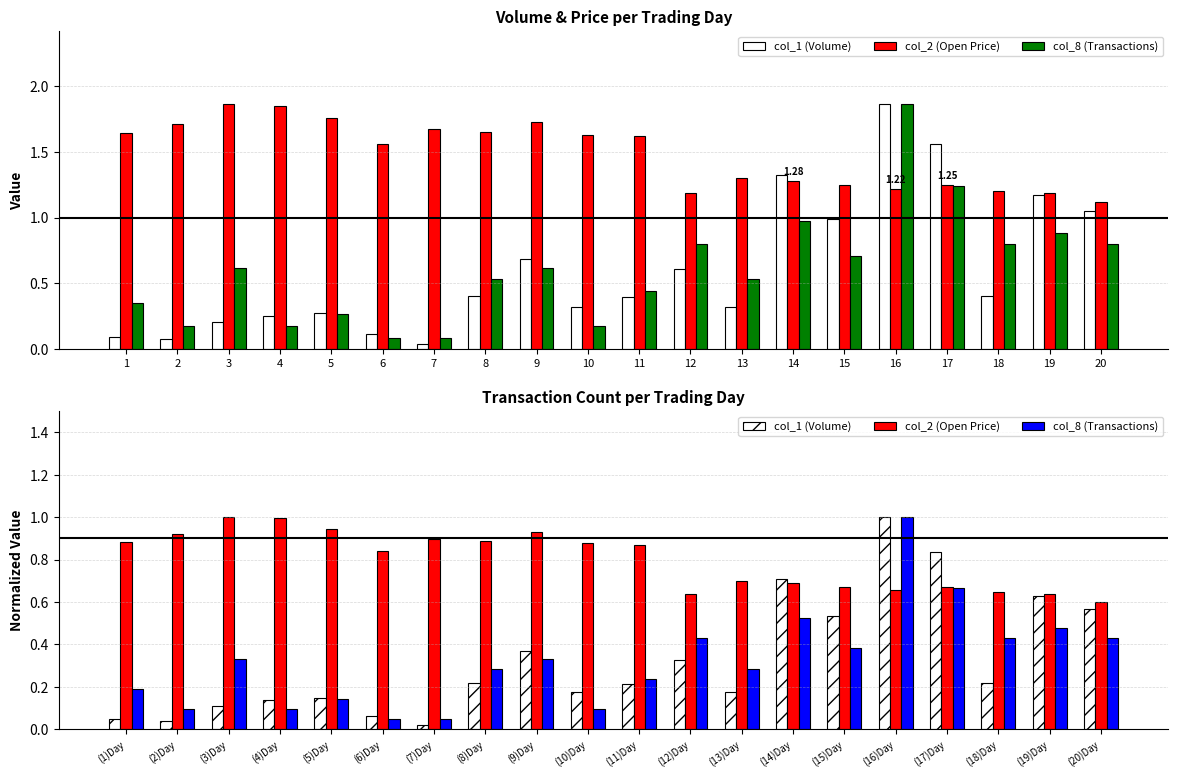

Read the col_2 (Open Price) value at (8)Day.

0.9